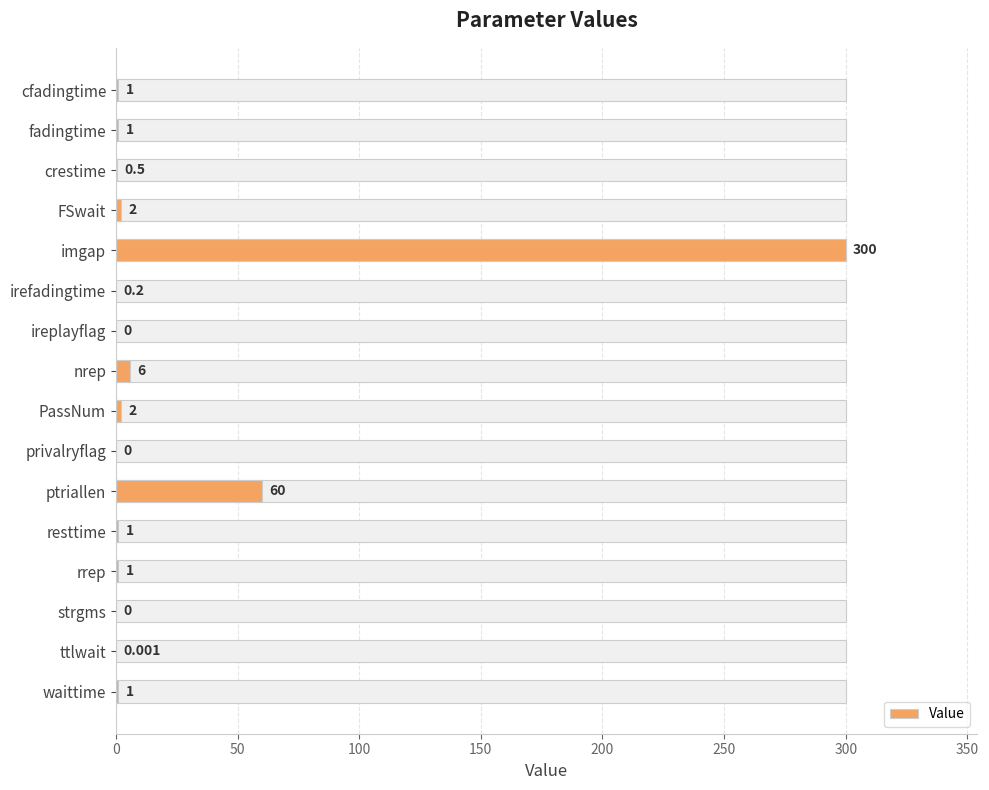

What is the sum of the values at cfadingtime and rrep?

2.0